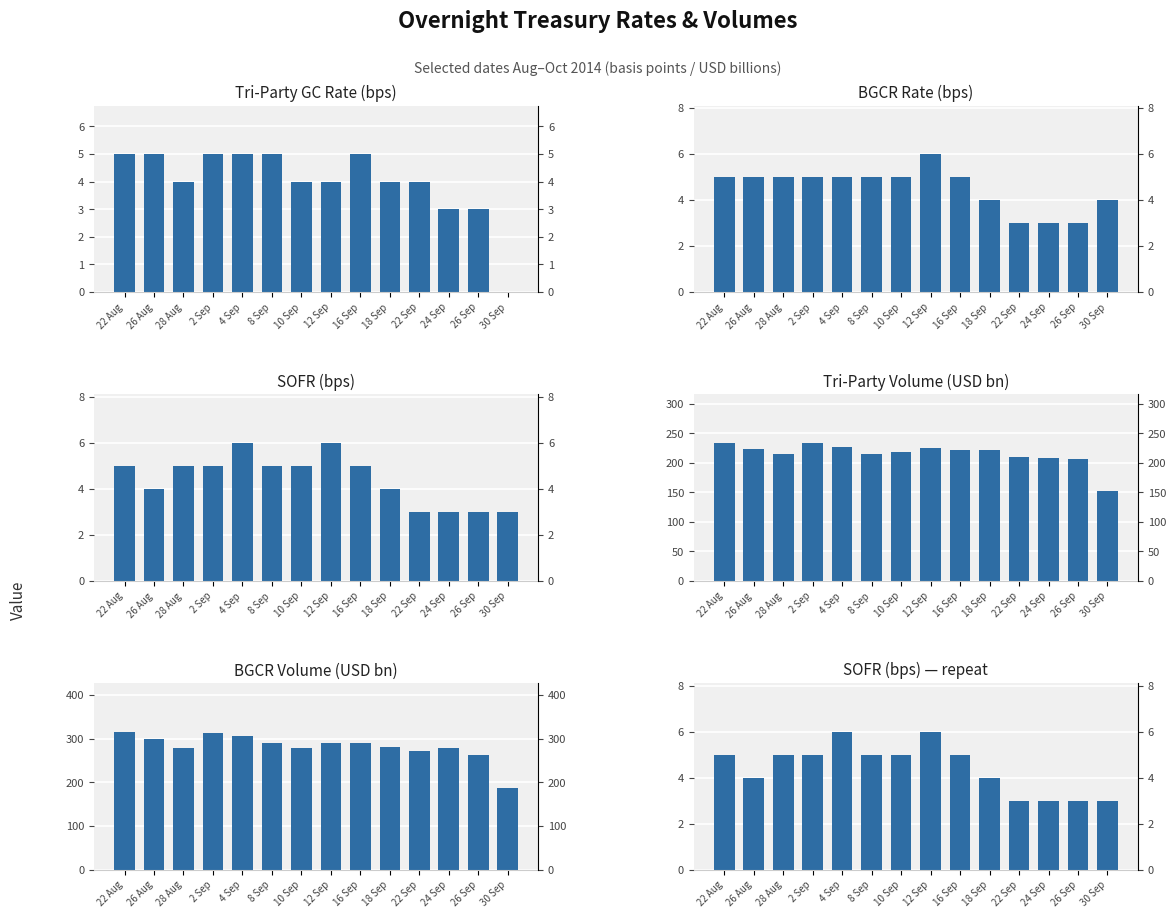

Is it true that SOFR equals 3 at 26 Sep?

True